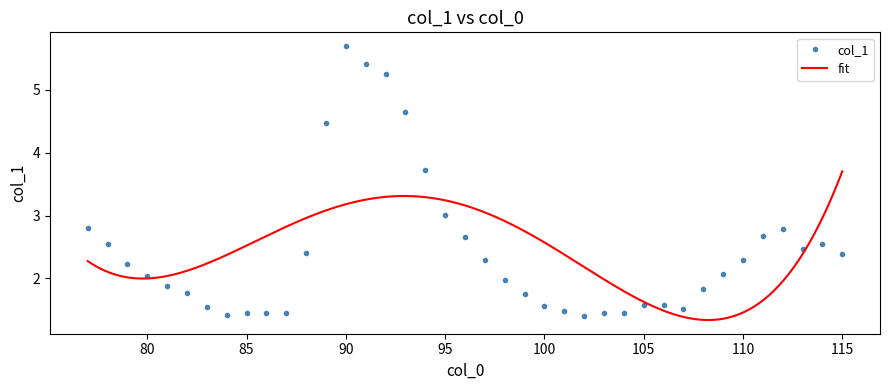

What value does the data have at 91?

5.4